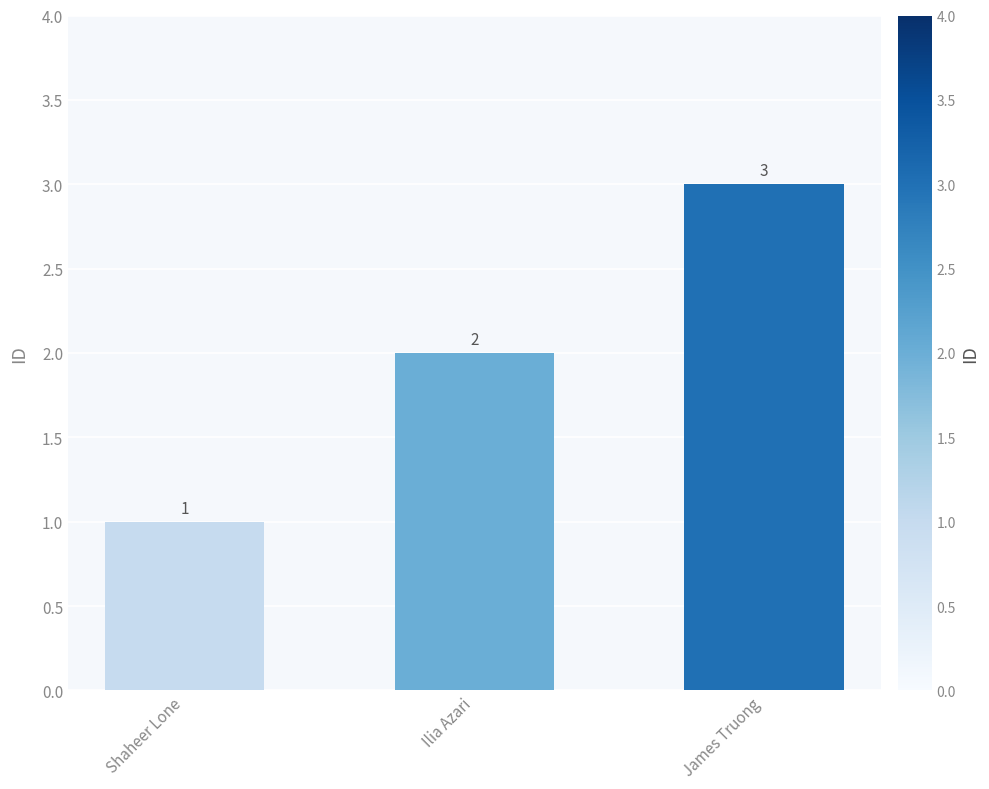

What is the greatest value displayed?

3